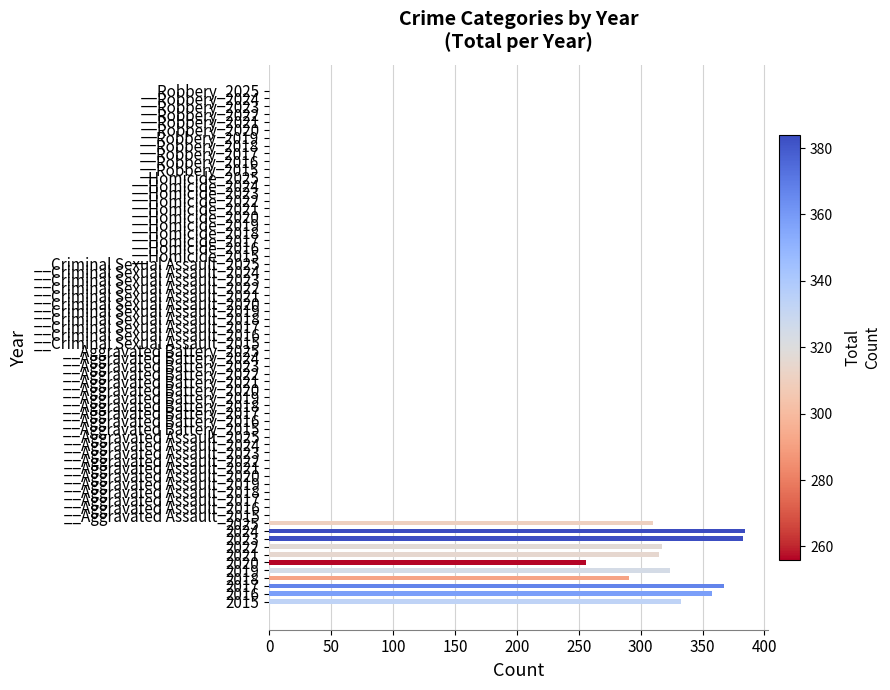

What is the smallest value displayed?

256